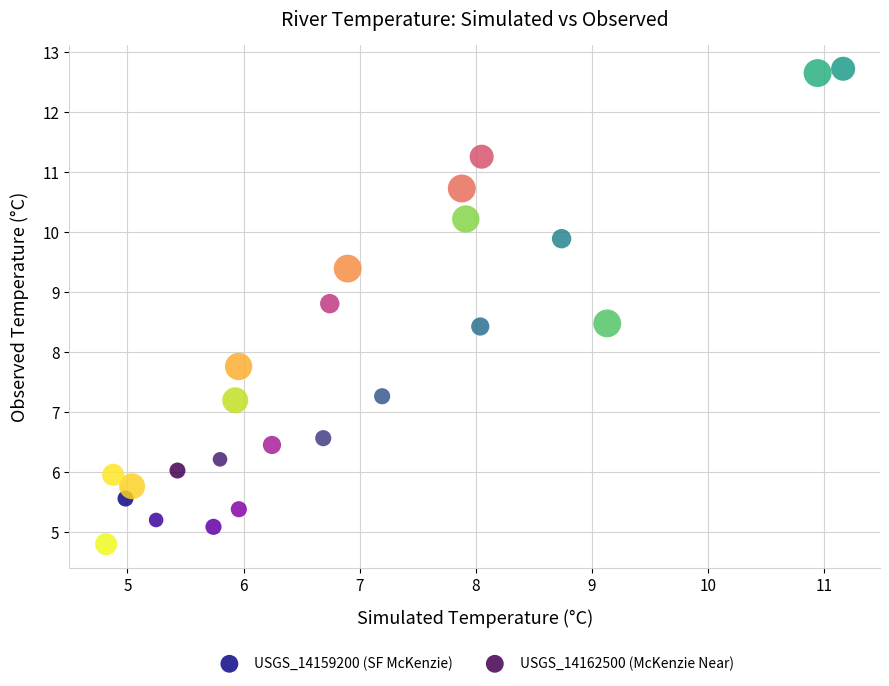

Which series contains the highest Y value?

USGS_14162500 (McKenzie Near)